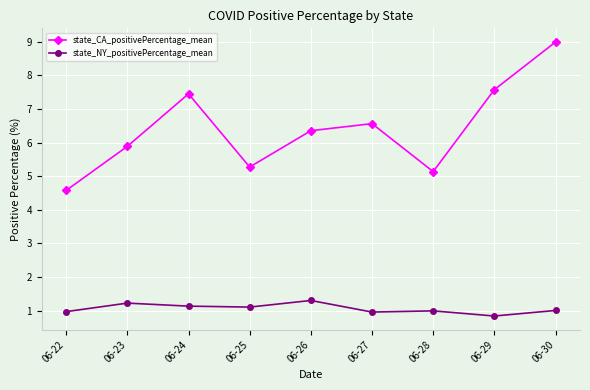

Reading left to right, transcribe all the data shown in this chart.

state_CA_positivePercentage_mean: 4.6	5.9	7.4	5.3	6.4	6.6	5.1	7.6	9.0
state_NY_positivePercentage_mean: 1.0	1.2	1.1	1.1	1.3	1.0	1.0	0.8	1.0